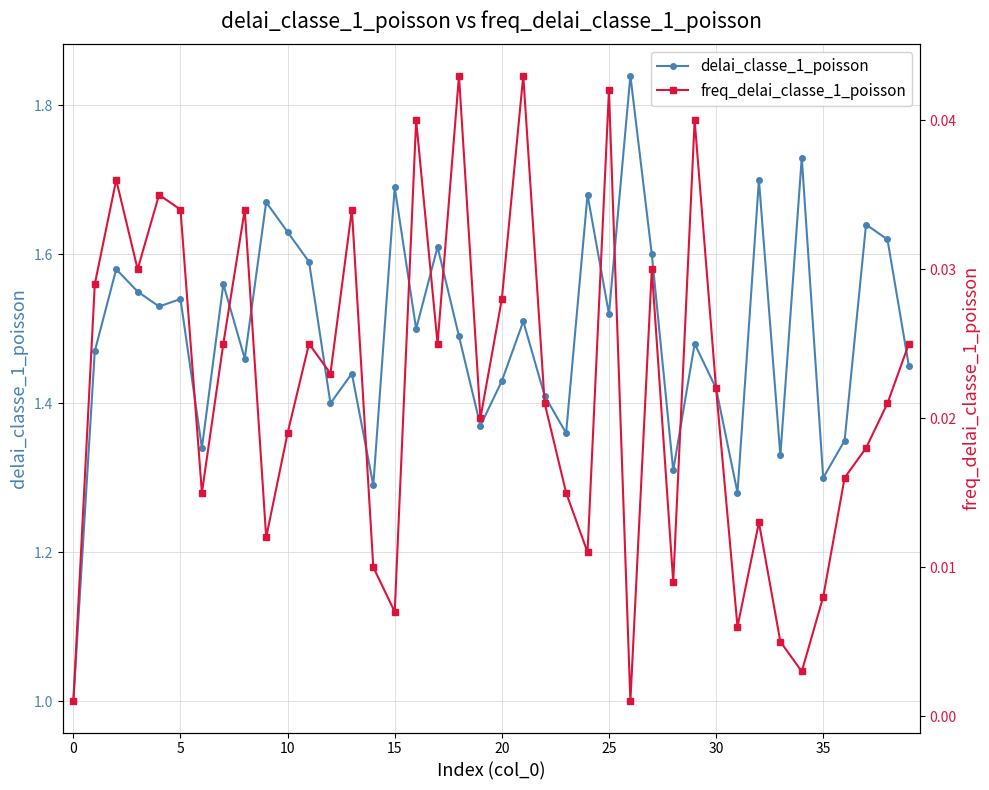

Does the chart have visible grid lines?

Yes